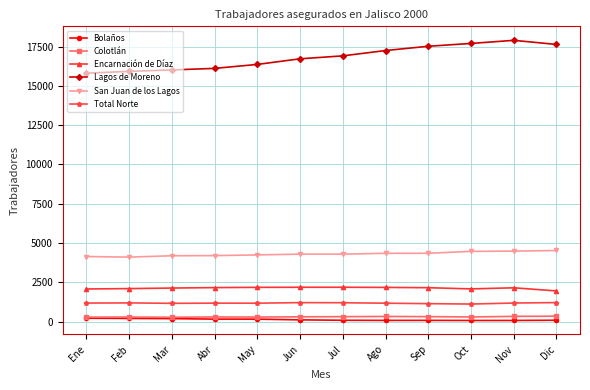

What position from the right is Abr?

9